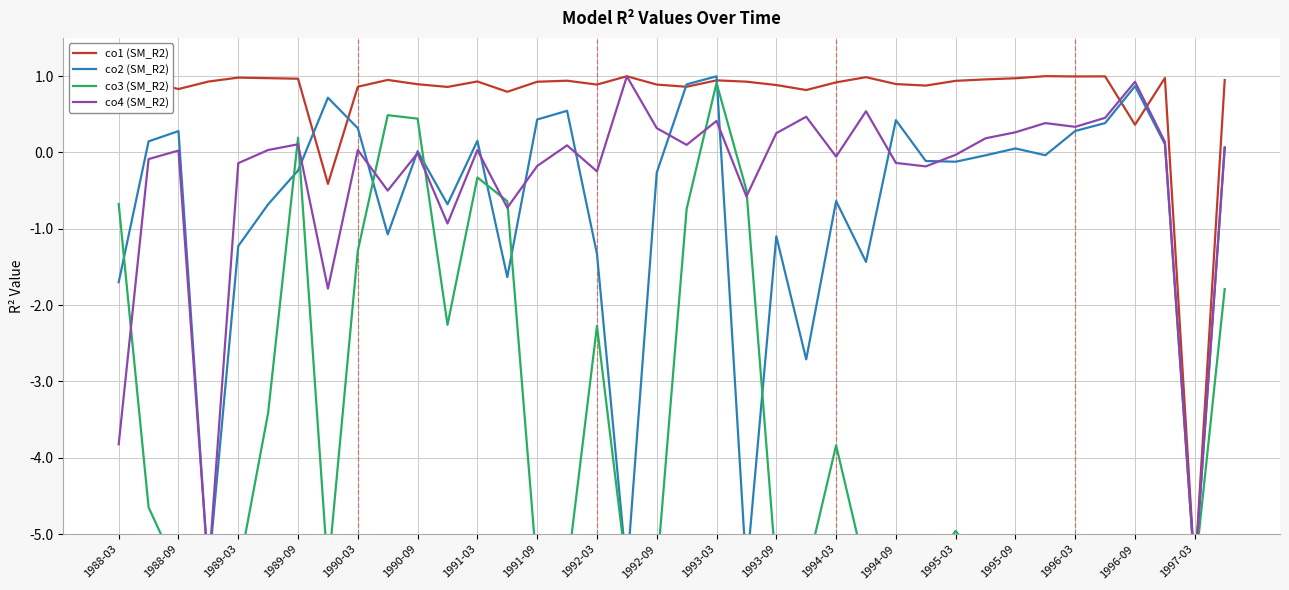

What is the difference between the second highest and second lowest values in the co1 (SM_R2) series?

1.4